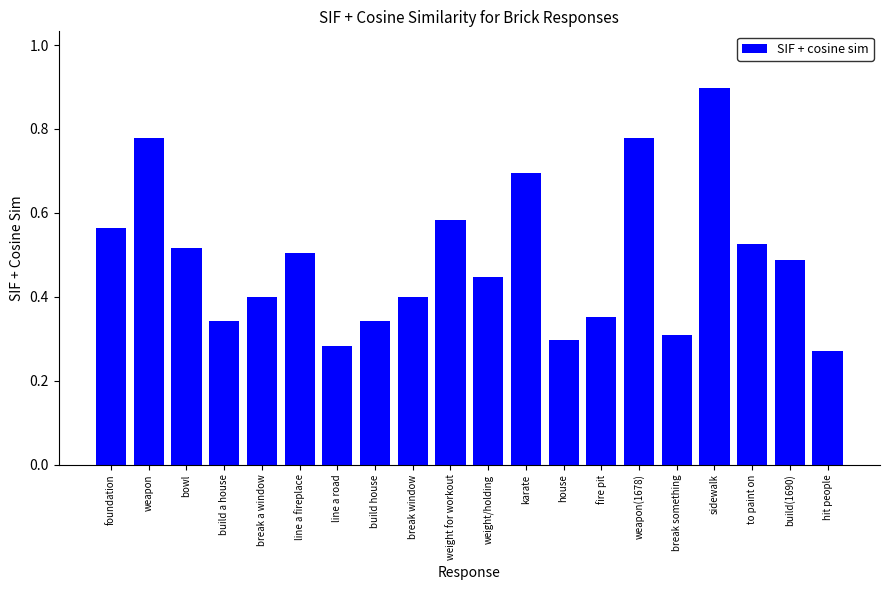

What is the label of the 8th bar from the right?

house